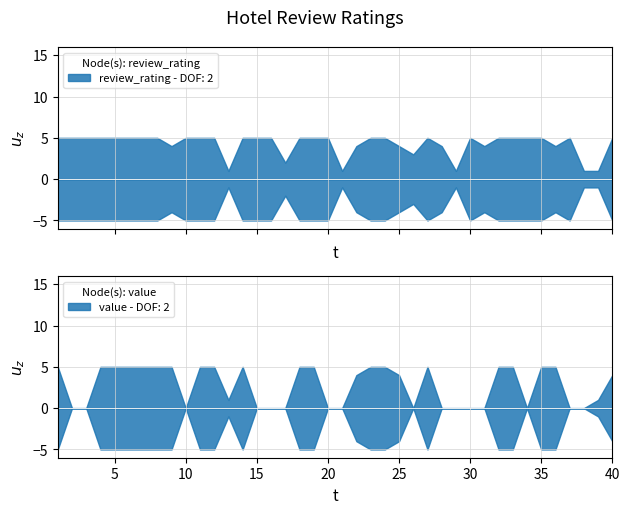

Reading left to right, what are all the values shown in this chart?

review_rating: 5	5	5	5	5	5	5	5	4	5	5	5	1	5	5	5	2	5	5	5	1	4	5	5	4	3	5	4	1	5	4	5	5	5	5	4	5	1	1	5
value: 5	0	0	5	5	5	5	5	5	0	5	5	1	5	0	0	0	5	5	0	0	4	5	5	4	0	5	0	0	0	0	5	5	0	5	5	0	0	1	4